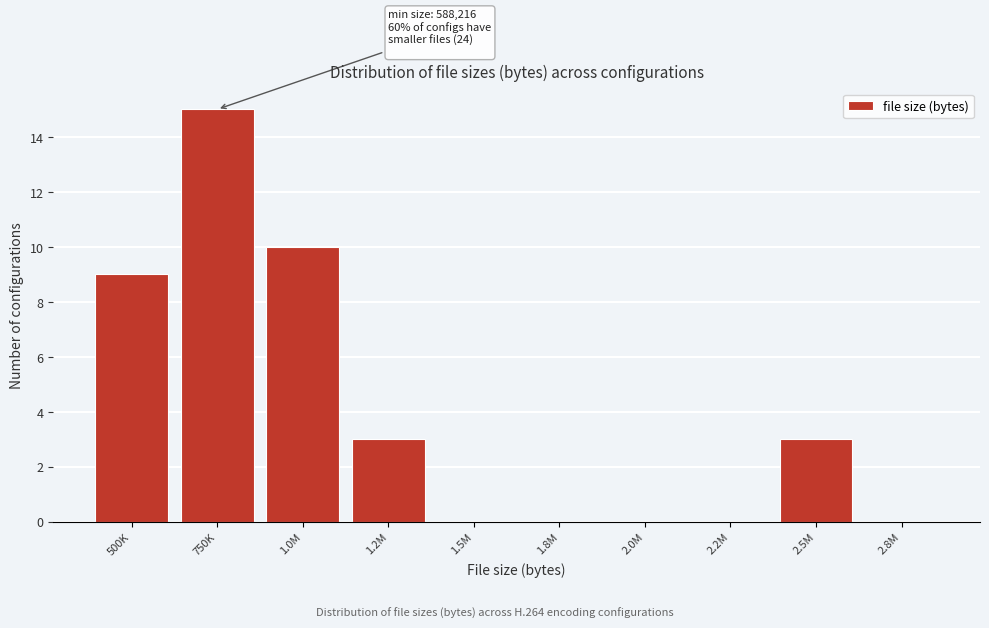

Reading left to right, what are all the values shown in this chart?

500K=9	750K=15	1.0M=10	1.2M=3	1.5M=0	1.8M=0	2.0M=0	2.2M=0	2.5M=3	2.8M=0